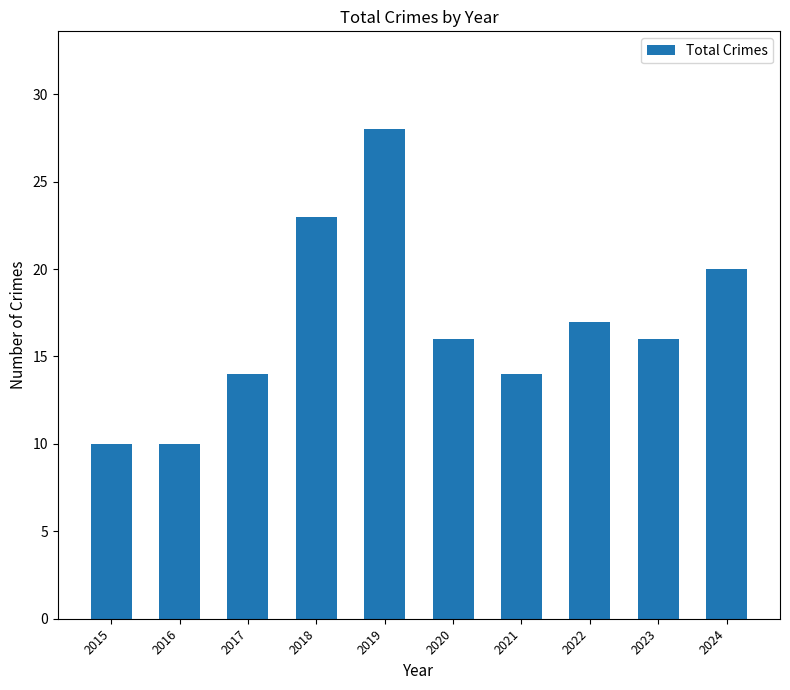

Where does the data first go above 16?

2018